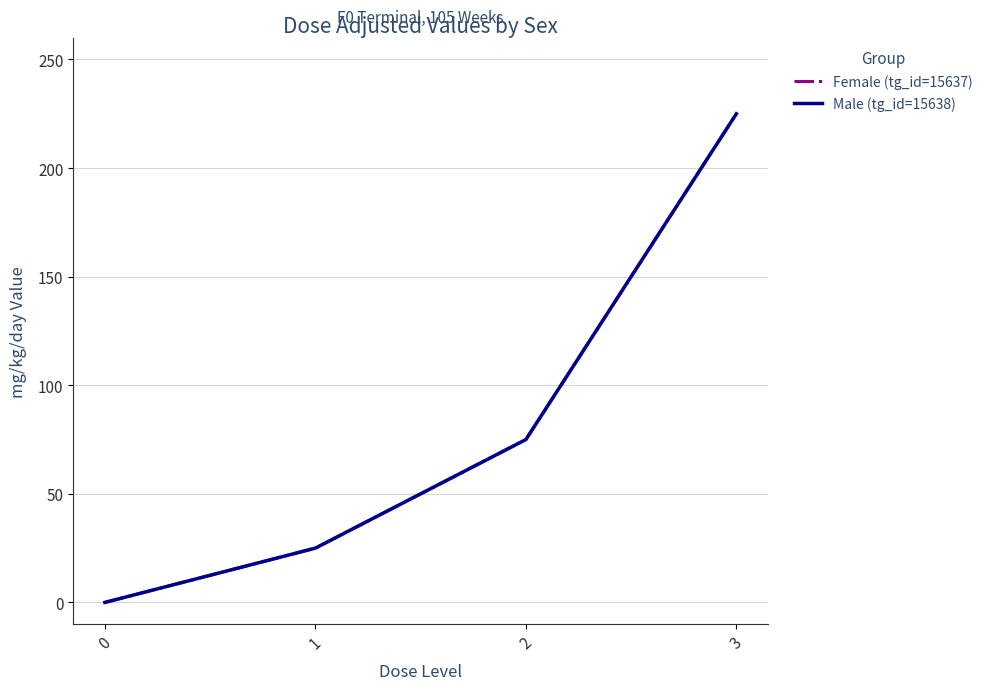

At which category does the chart reach its peak across all series?

3